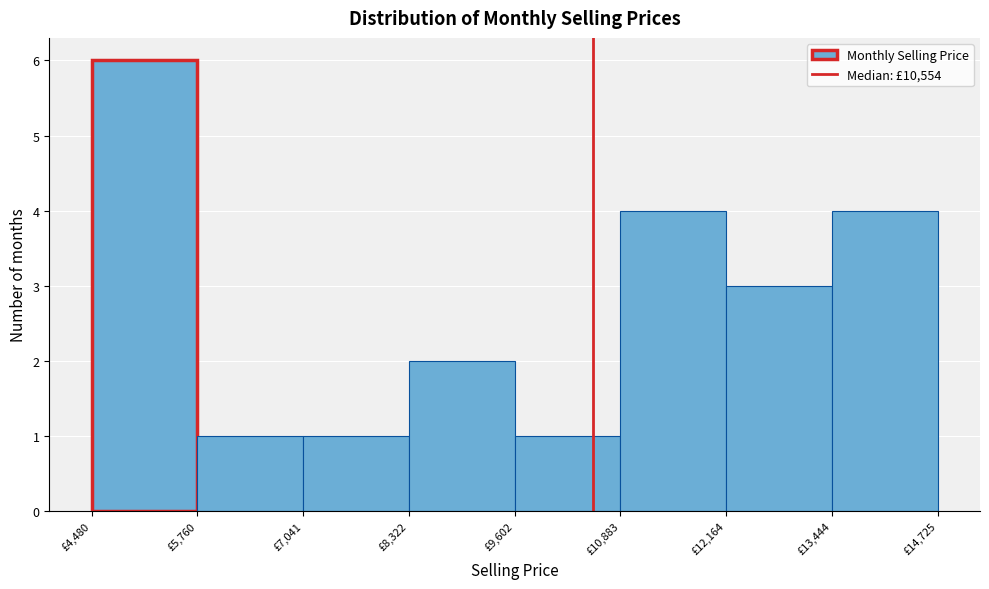

Reading left to right, list every bar in this chart as the range it spans on the x-axis followed by its height. Neither the bar edges nor the heights are printed on the chart, so give them approximately, as read against the axes.

4400 to 5800: 6
5800 to 7000: 1
7000 to 8400: 1
8400 to 9600: 2
9600 to 10800: 1
10800 to 12200: 4
12200 to 13400: 3
13400 to 14800: 4